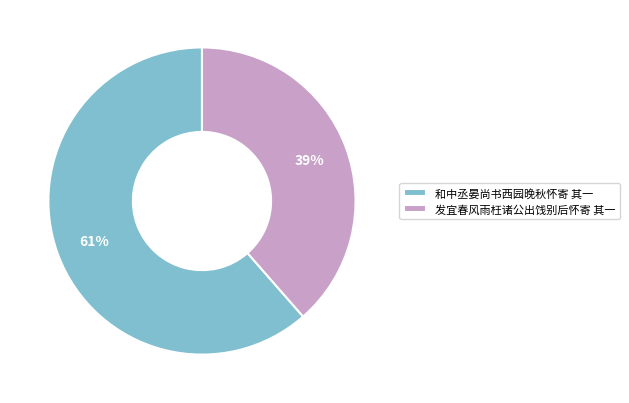

Between 发宜春风雨枉诸公出饯别后怀寄 其一 and 和中丞晏尚书西园晚秋怀寄 其一, which is larger?

和中丞晏尚书西园晚秋怀寄 其一